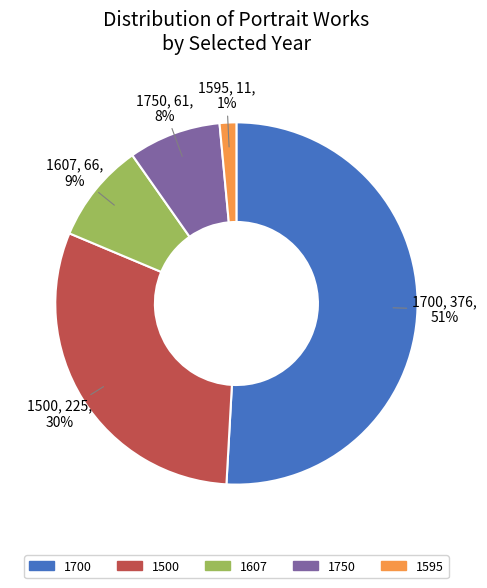

To the nearest percent, what is the difference between the 1700 and 1750 slice percentages?

43%